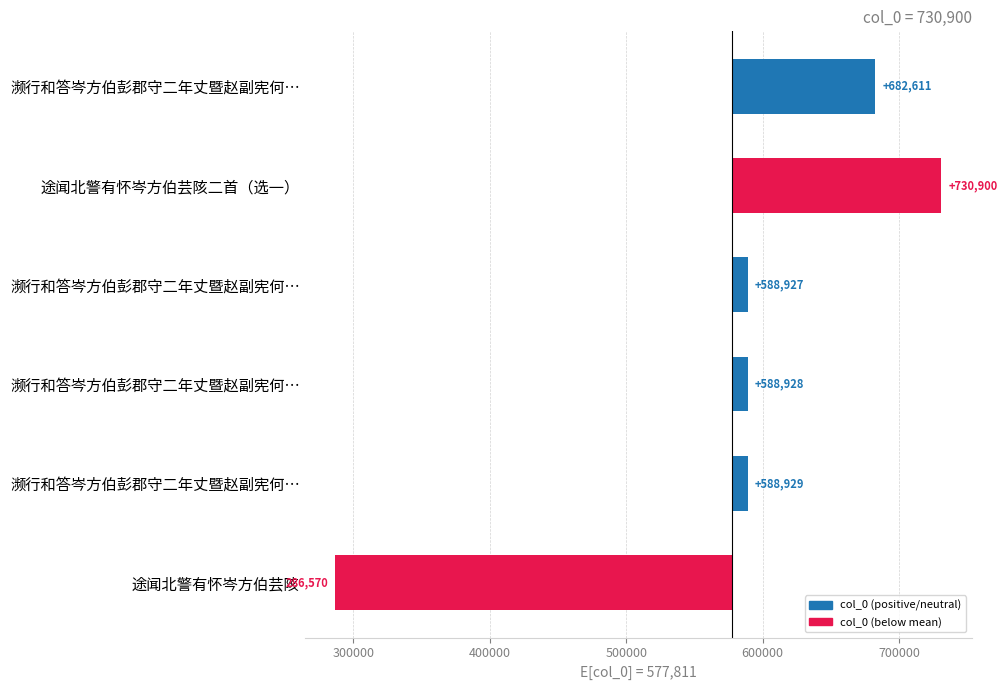

How many bars are there in total?

6